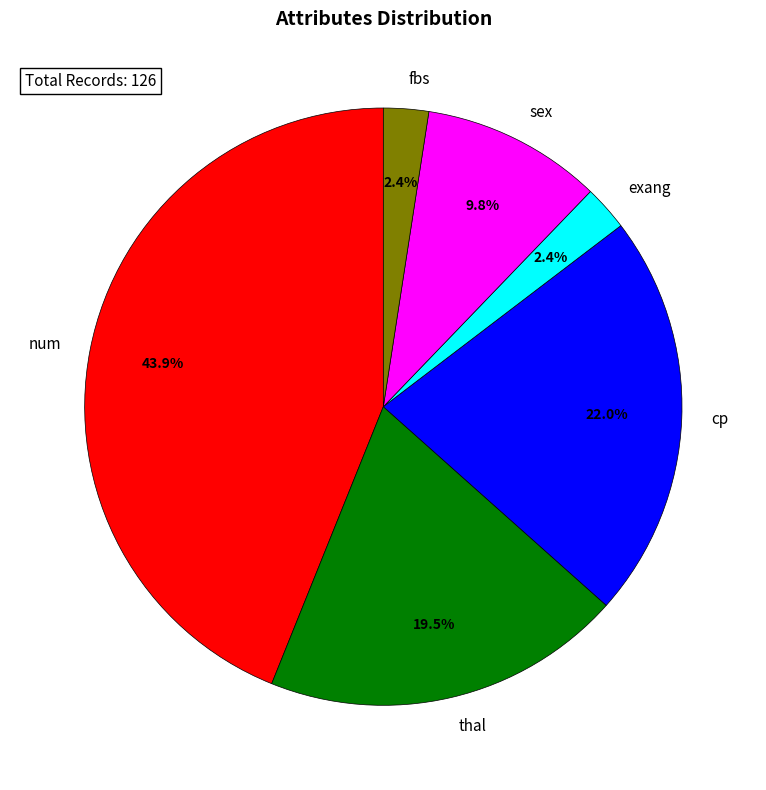

Which slice is the largest?

num